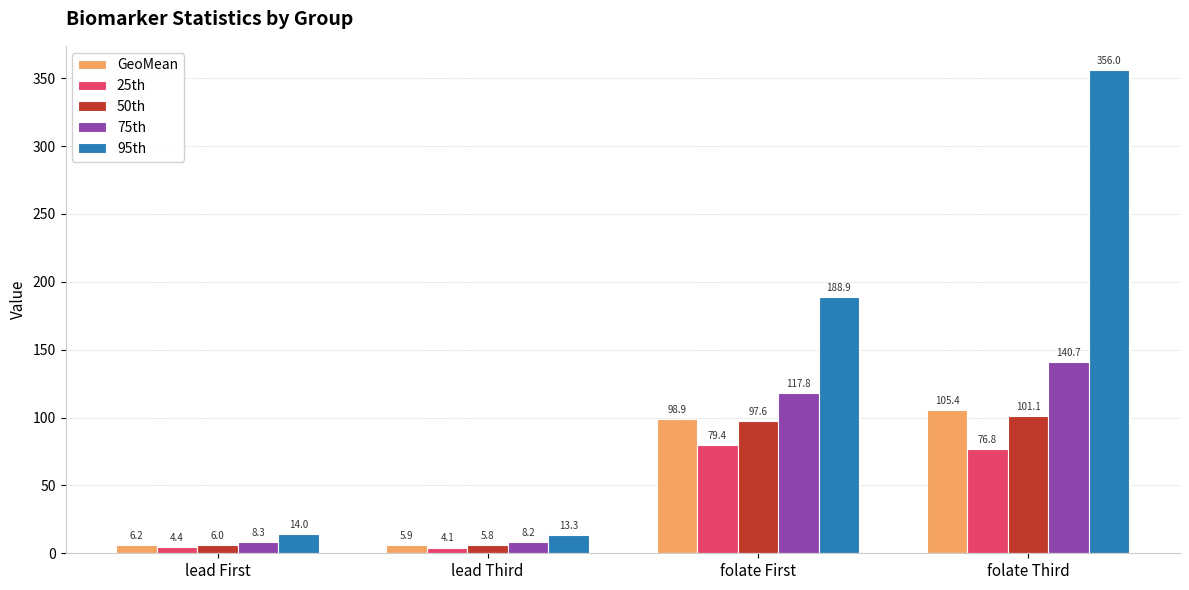

Rank the series by their maximum value, from highest to lowest.

95th, 75th, GeoMean, 50th, 25th